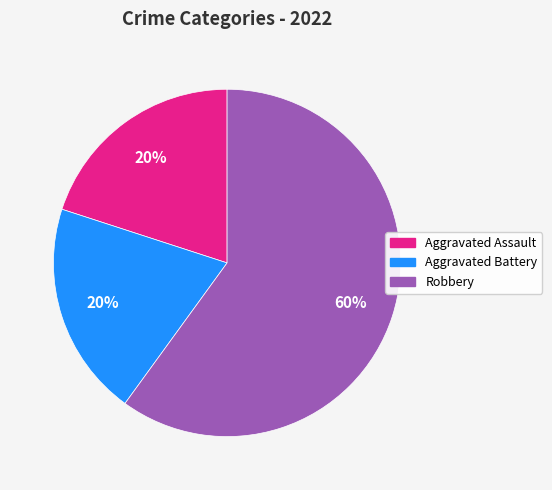

How many segments does this pie chart have?

3